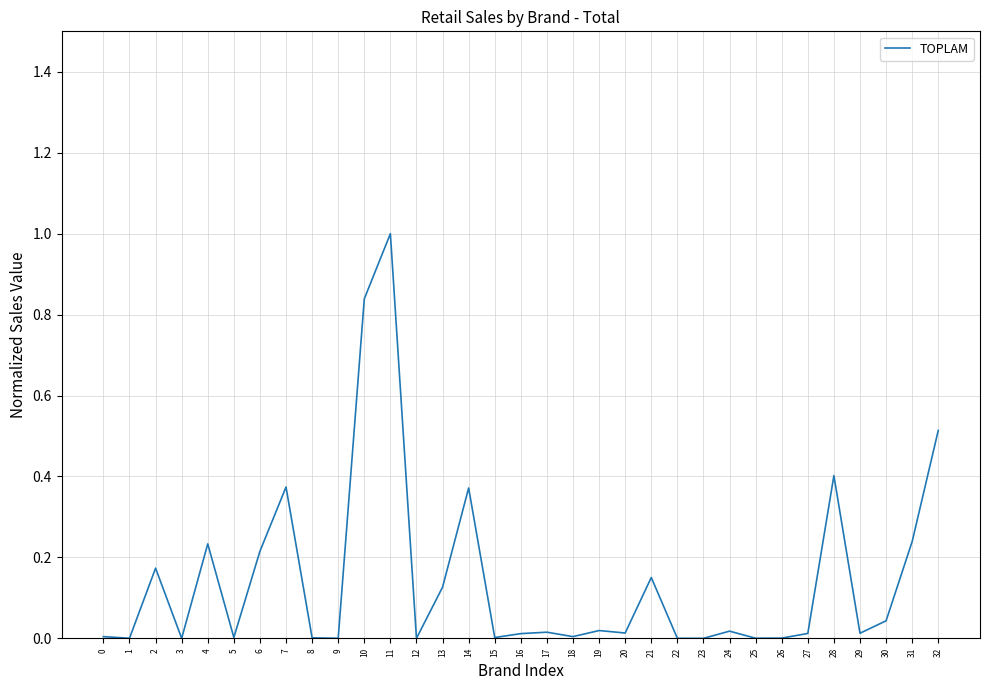

What is the difference between the maximum and minimum values?

1.0